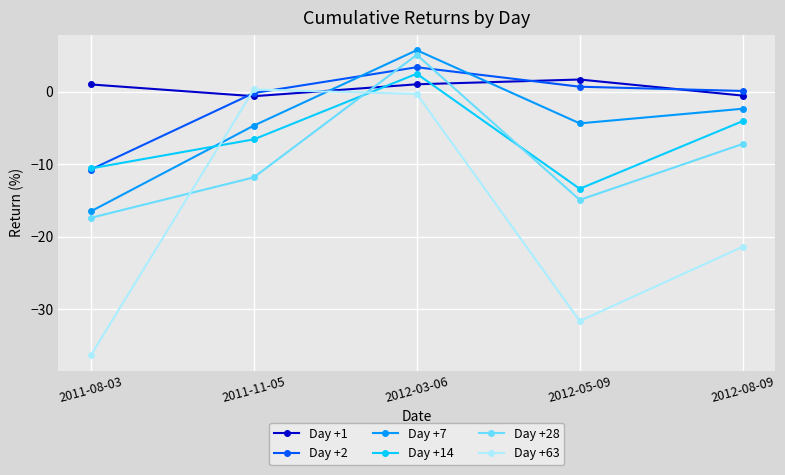

Count the number of categories in the chart.

5